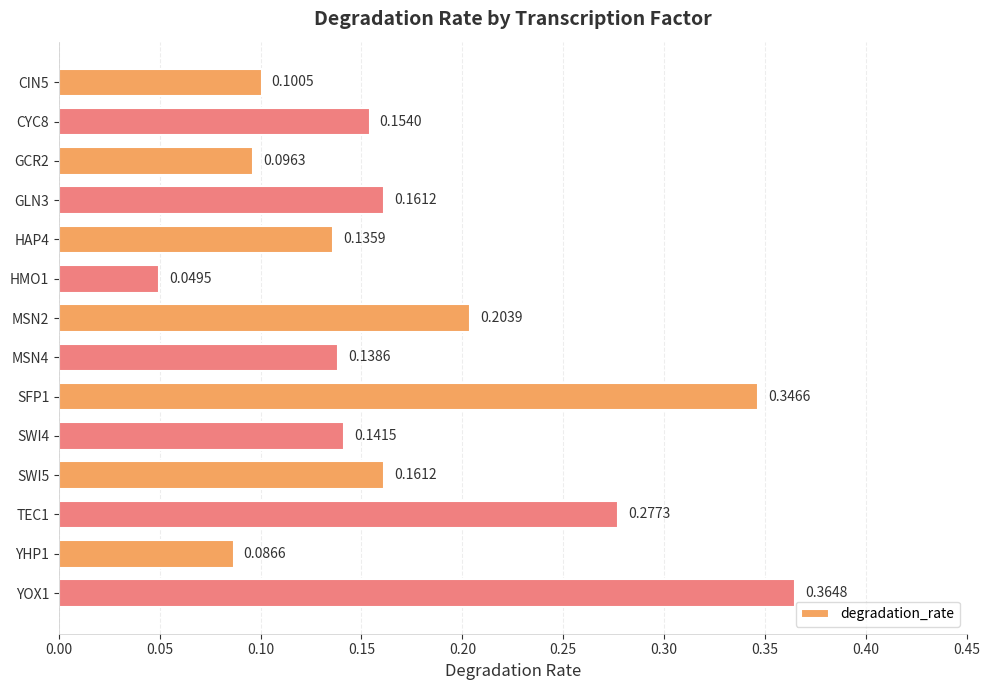

Between GLN3 and YOX1, which is larger?

YOX1